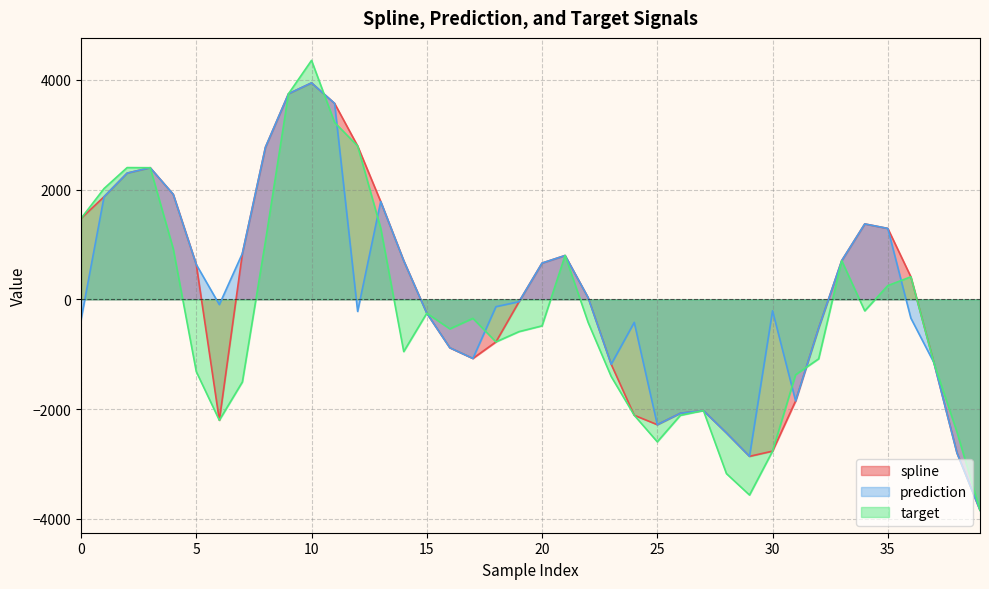

Between 35 and 39, which is larger?

35